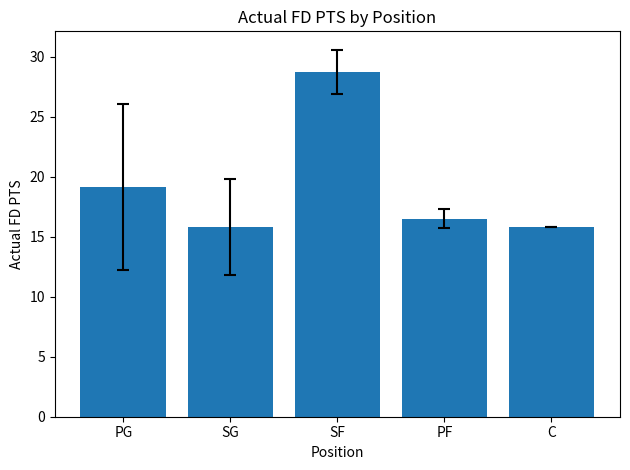

What is the difference between the values at PF and C?

0.7